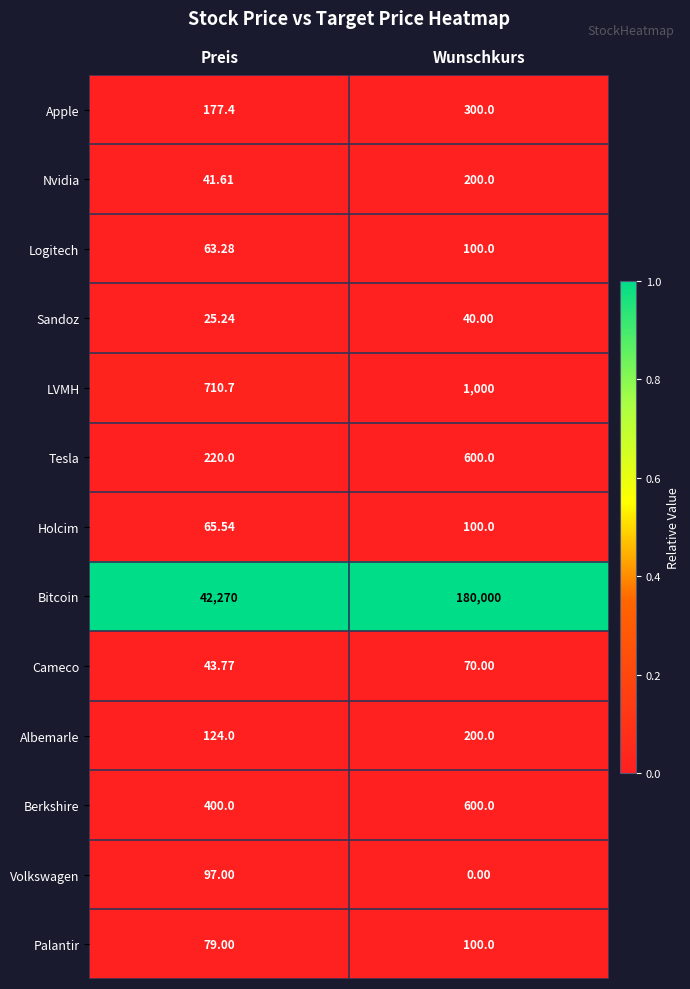

Rank the categories by Palantir value from highest to lowest.

Wunschkurs, Preis